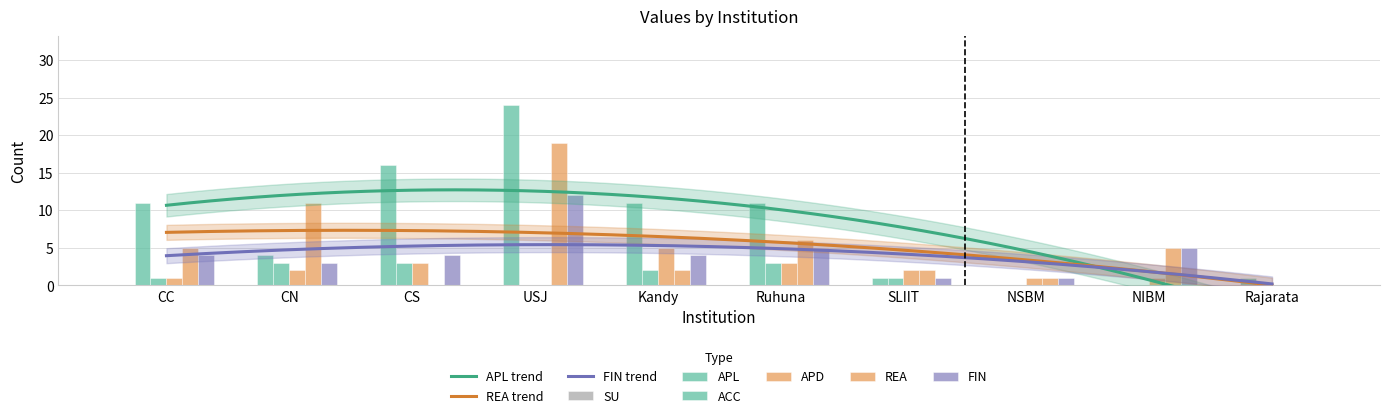

Reading right to left, list all the values displayed in this chart.

APL: 1	0	0	1	11	11	24	16	4	11
ACC: 0	0	0	1	3	2	0	3	3	1
APD: 0	1	1	2	3	5	0	3	2	1
REA: 0	5	1	2	6	2	19	0	11	5
FIN: 0	5	1	1	5	4	12	4	3	4